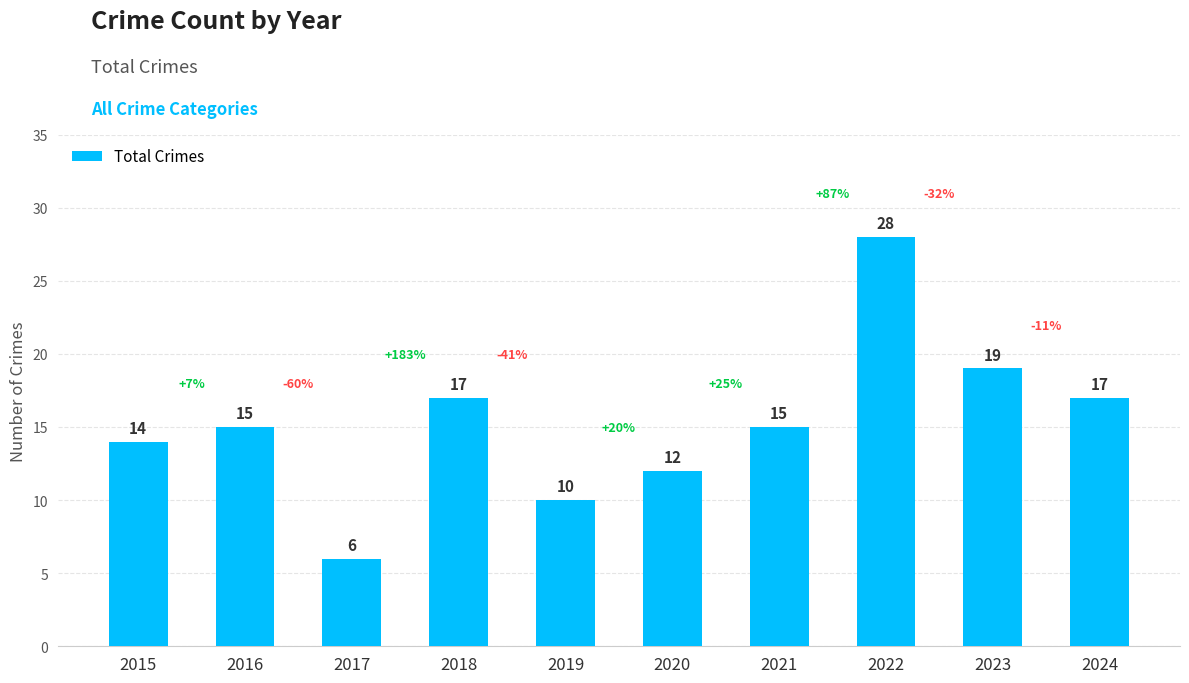

What is the sum of the values at 2022 and 2019?

38